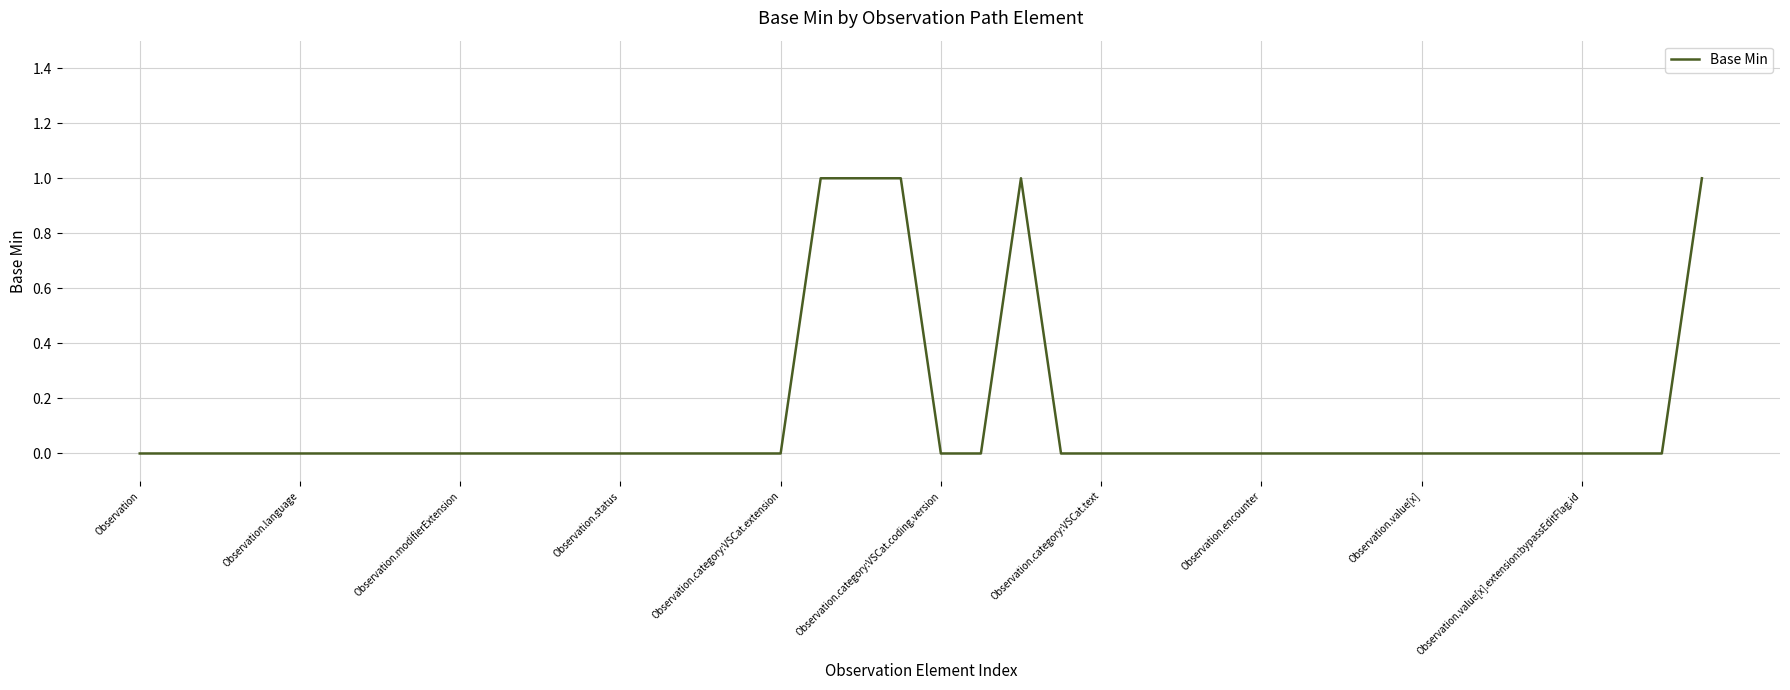

Does the chart display data point markers on the line(s)?

No